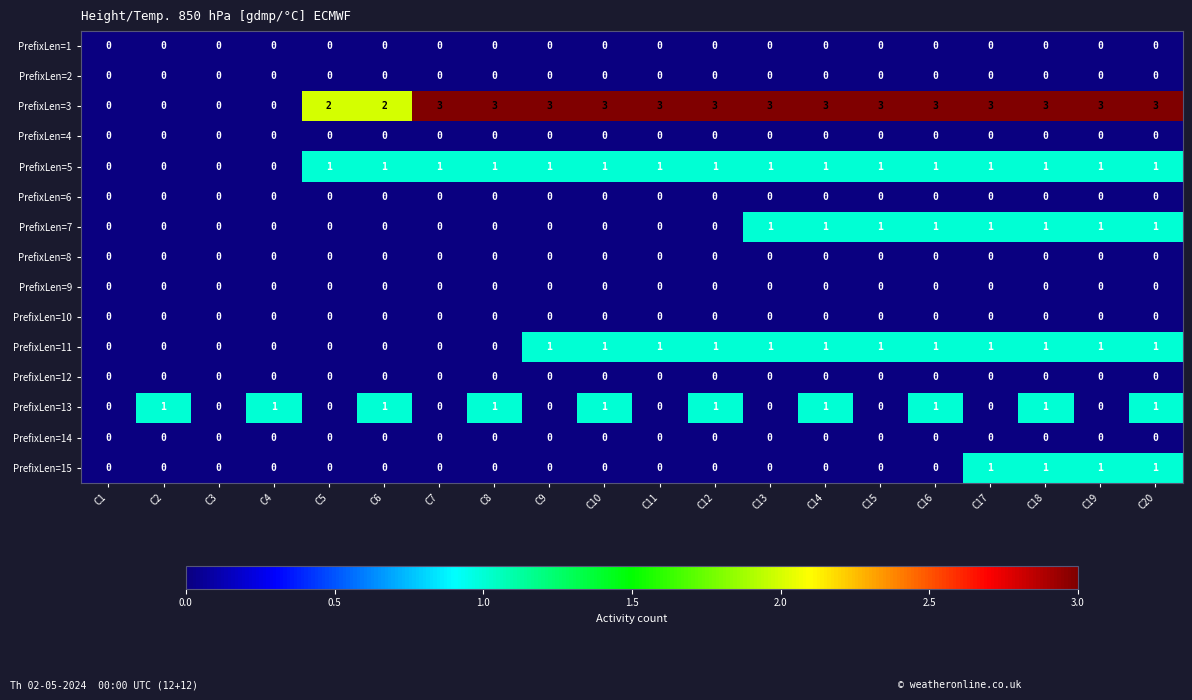

Which series has the largest total across all categories?

PrefixLen=3